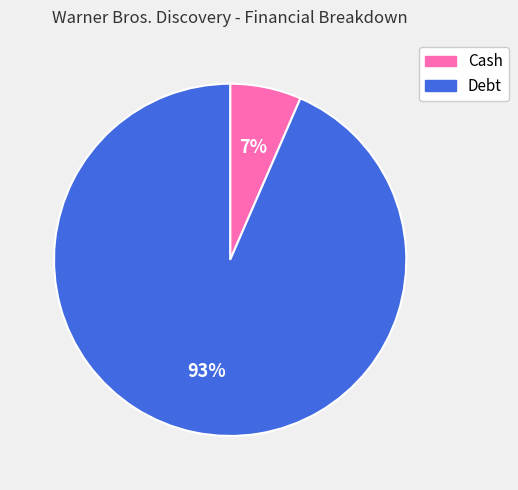

What is the smallest slice in the pie chart?

Cash